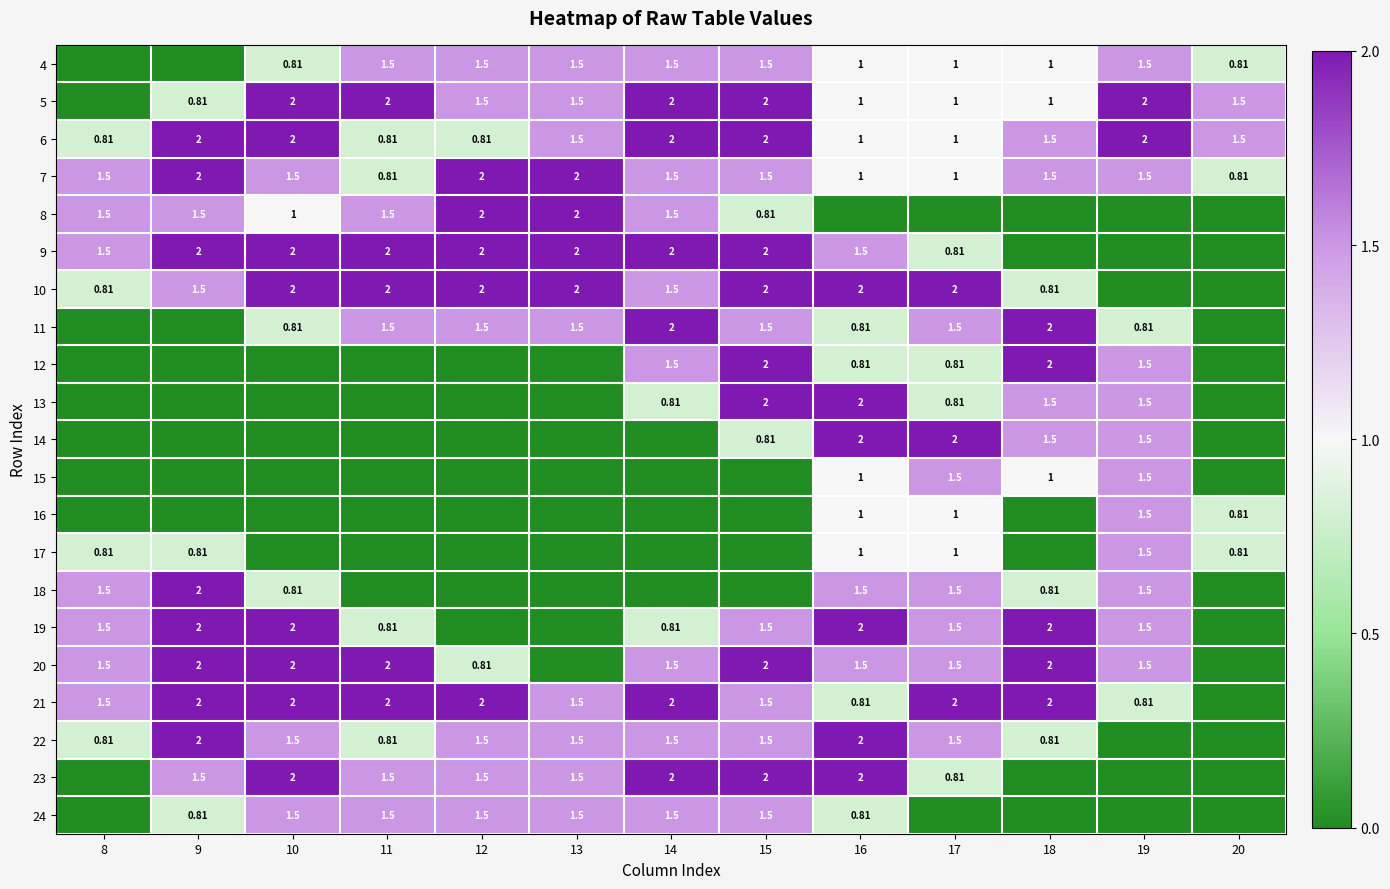

What is the maximum value shown in the chart?

2.0